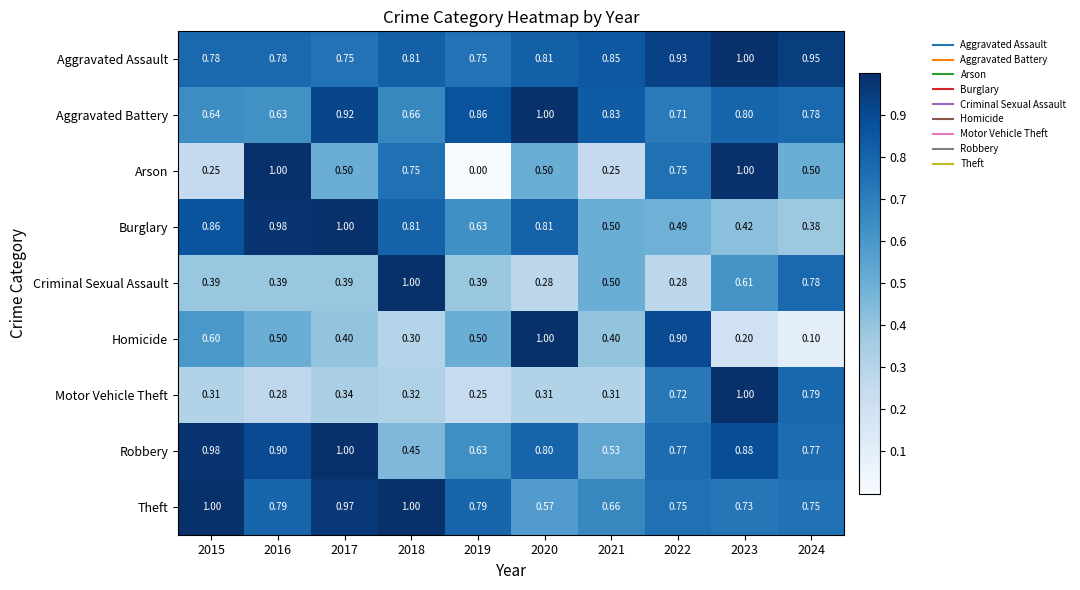

Is the value of Robbery at 2022 greater than the value of Aggravated Assault at 2021?

No